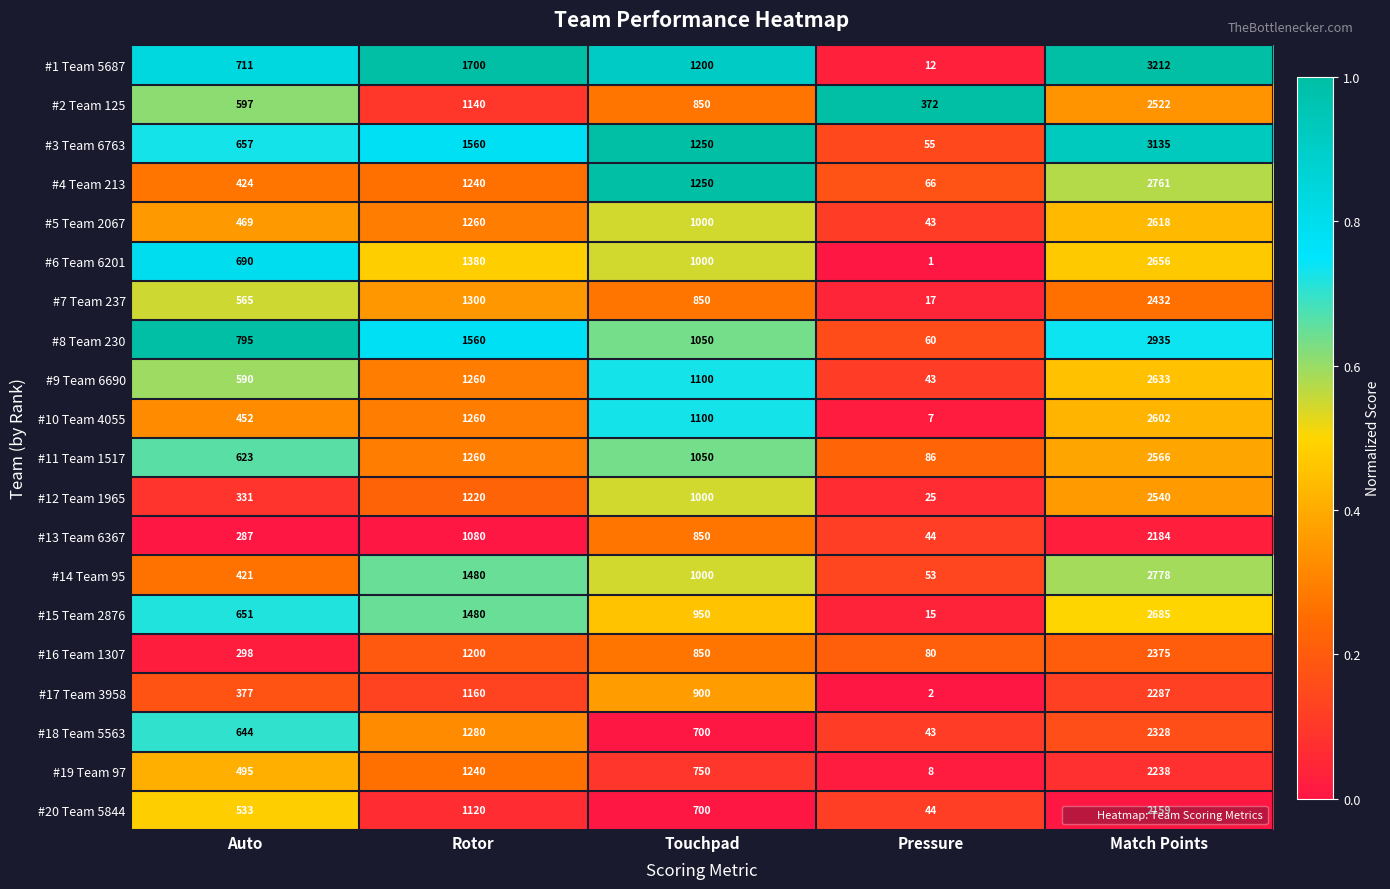

At which category does the chart reach its peak across all series?

Match Points